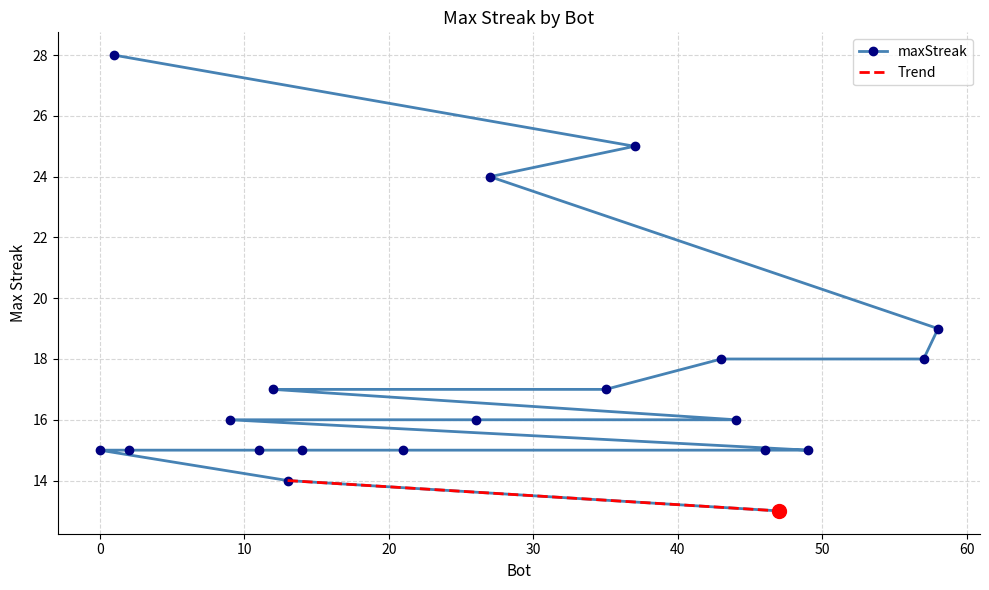

Where does the data first go above 16?

1